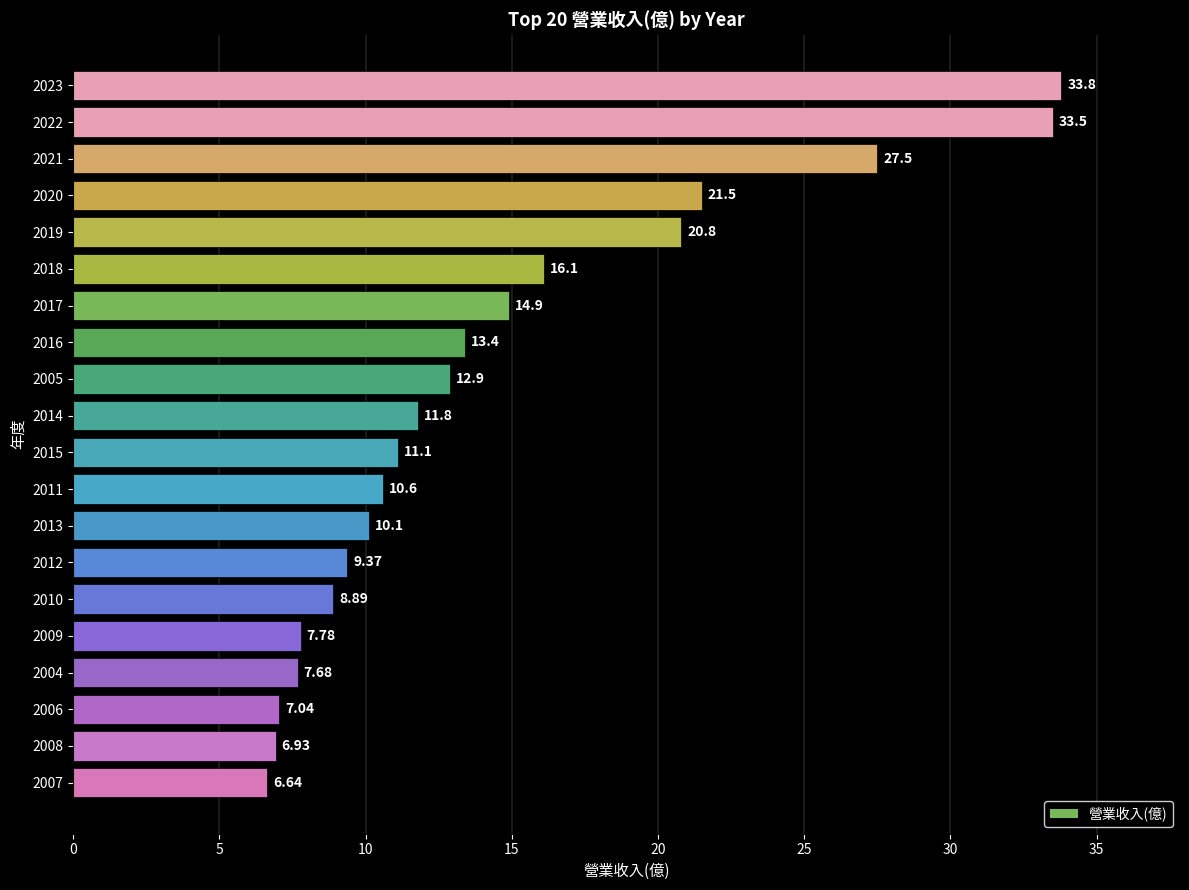

How many values are below 11?

9